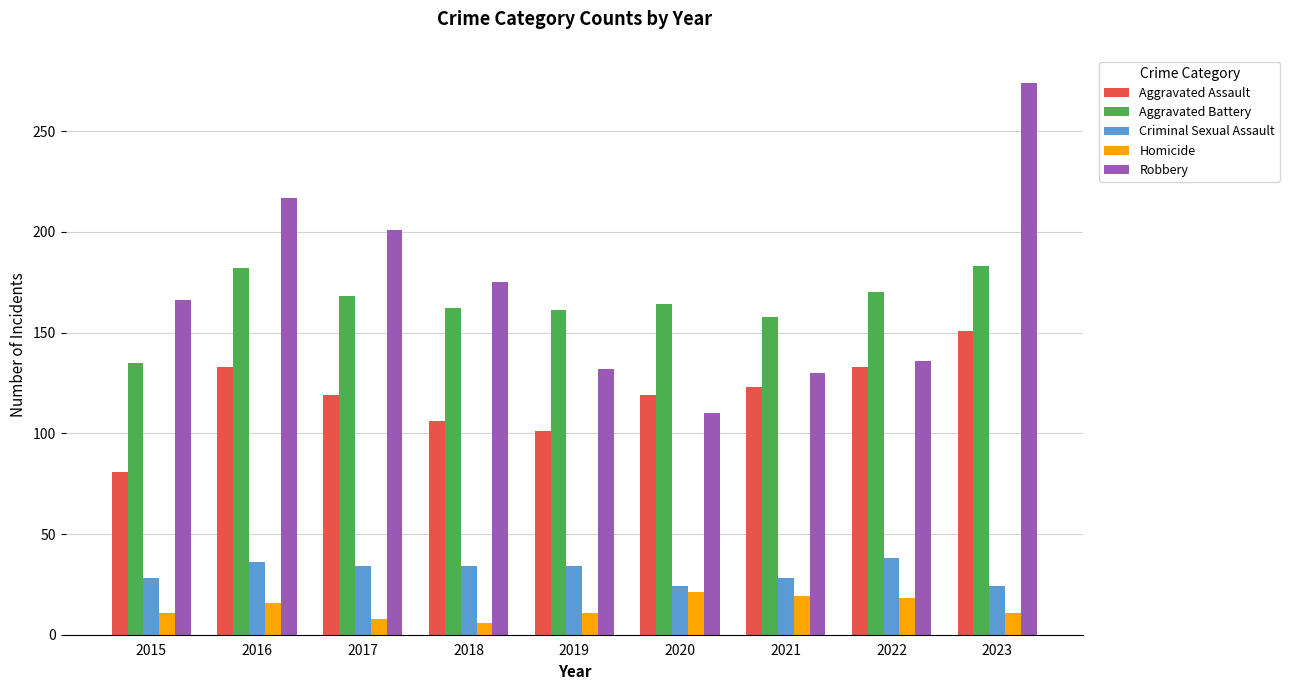

What is the difference between the Robbery values at 2023 and 2020?

164